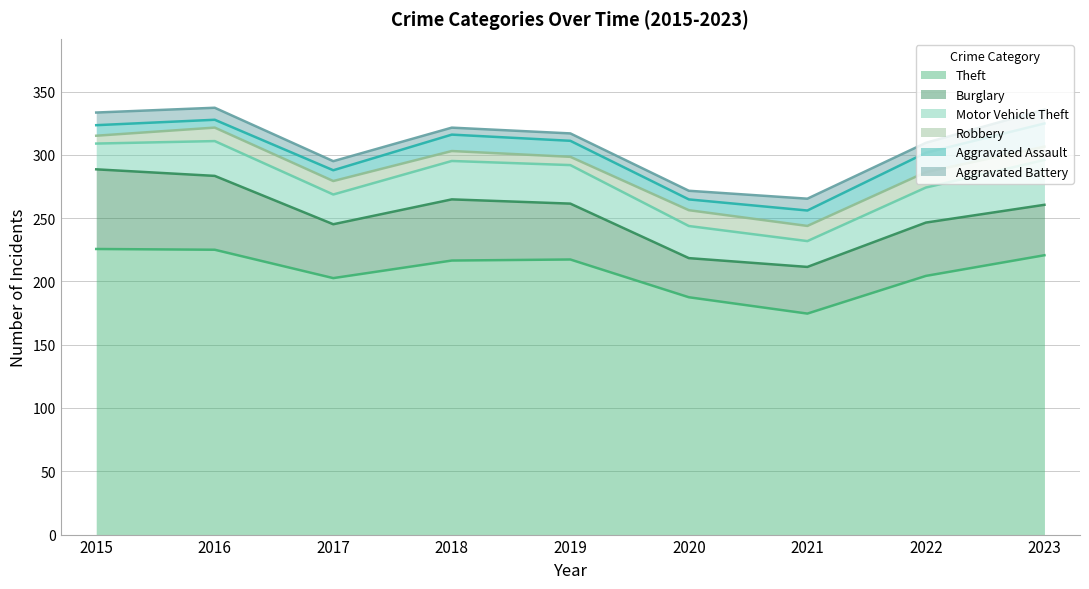

At which category is the sum across all series the highest?

2016